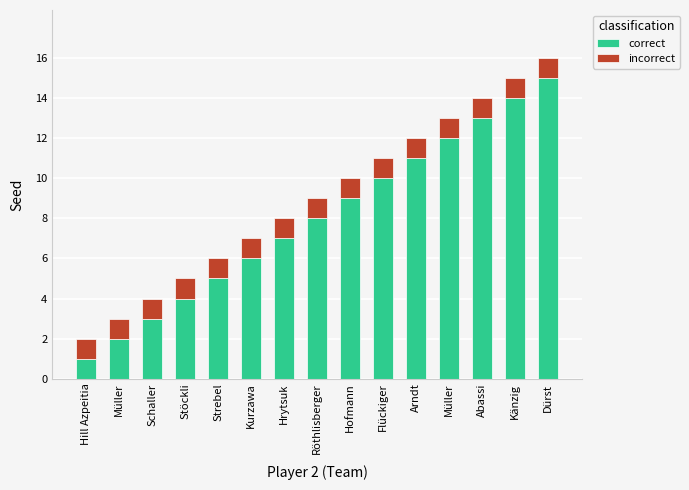

Are the bars horizontal?

No